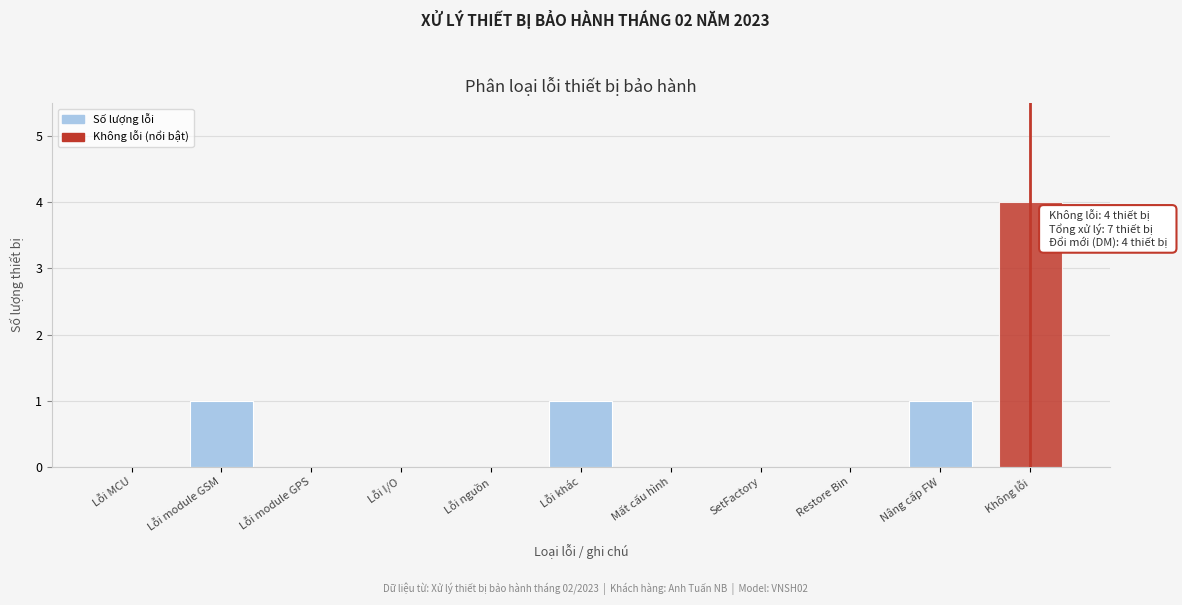

Reading left to right, list all the values displayed in this chart.

Lỗi MCU=0	Lỗi module GSM=1	Lỗi module GPS=0	Lỗi I/O=0	Lỗi nguồn=0	Lỗi khác=1	Mất cấu hình=0	SetFactory=0	Restore Bin=0	Nâng cấp FW=1	Không lỗi=4